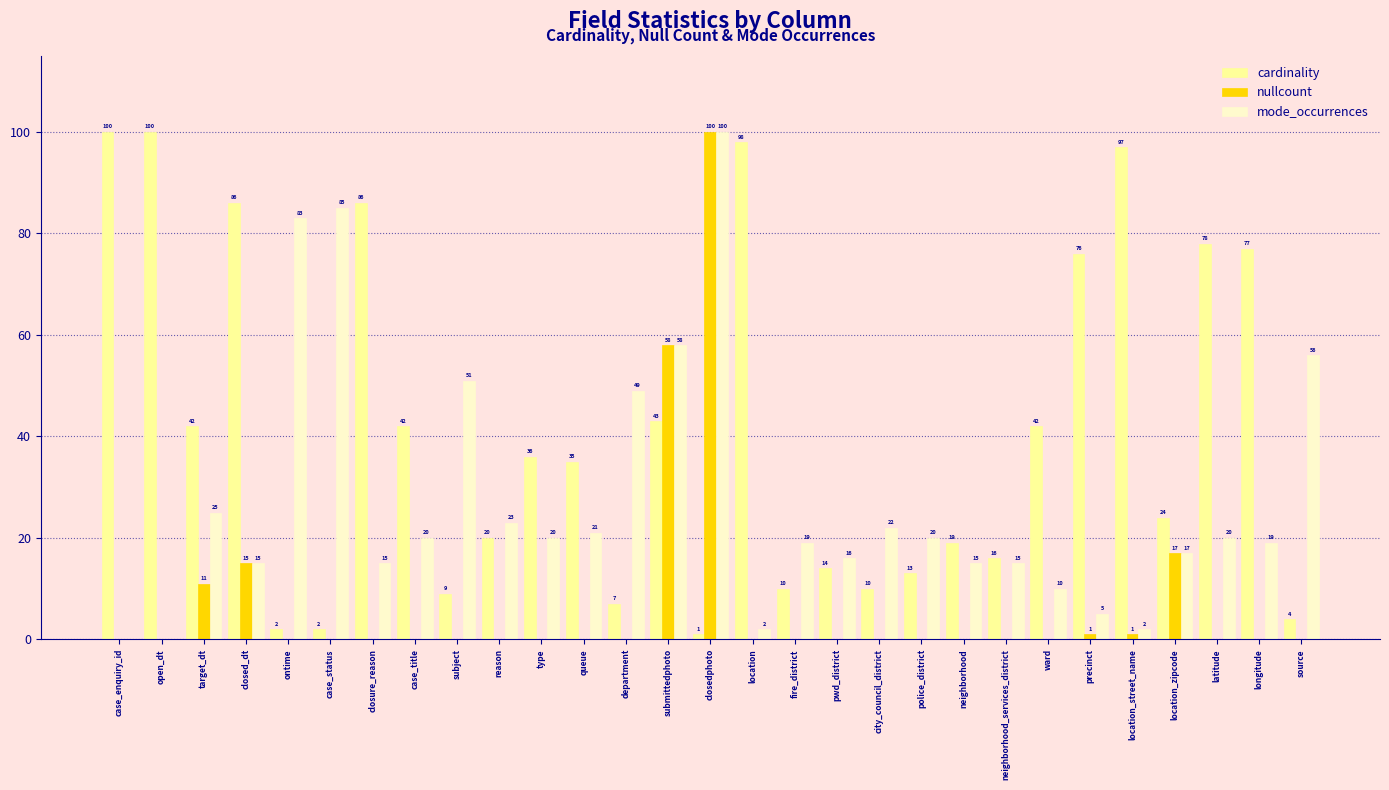

What are all the series names shown in the legend?

cardinality, nullcount, mode_occurrences